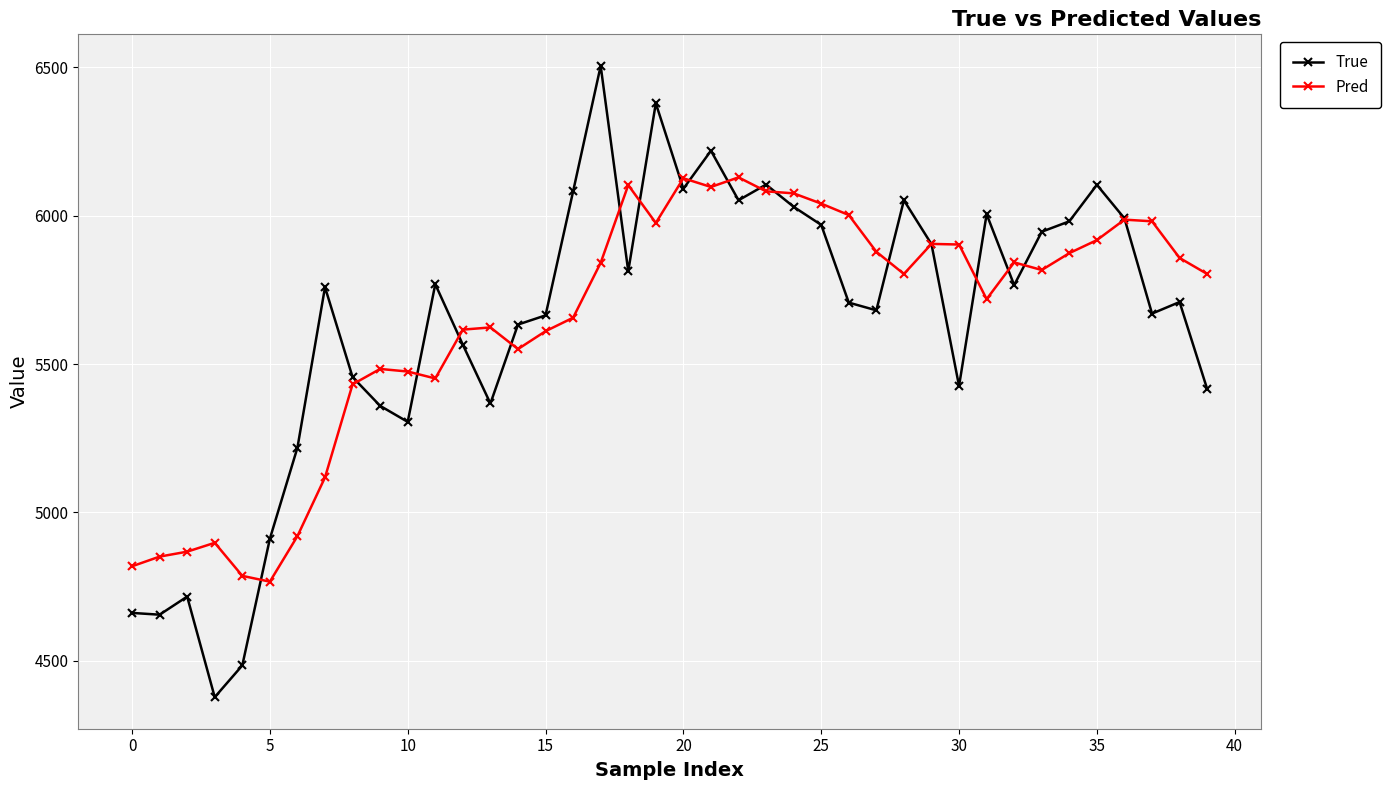

What is the greatest value displayed?

6505.0